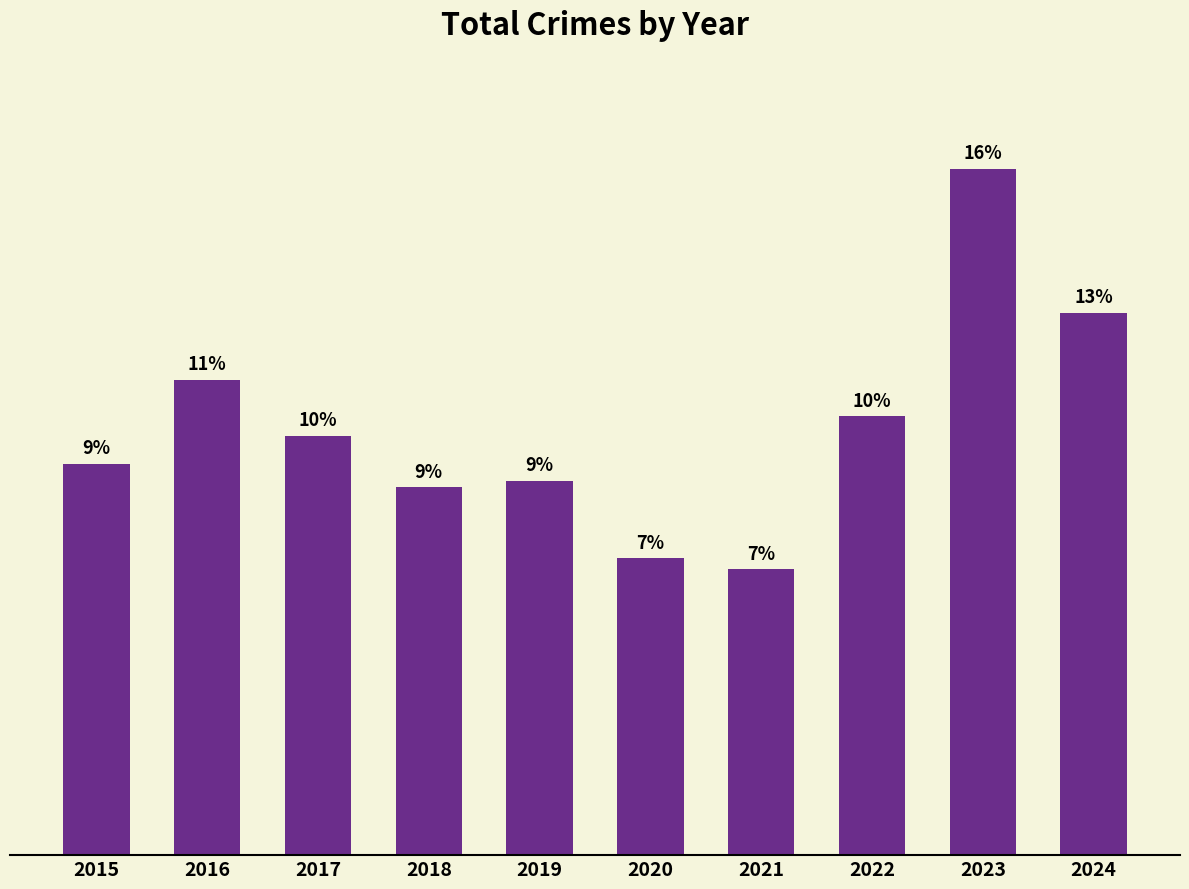

What is the ratio of the value at 2015 to the value at 2017?

0.9